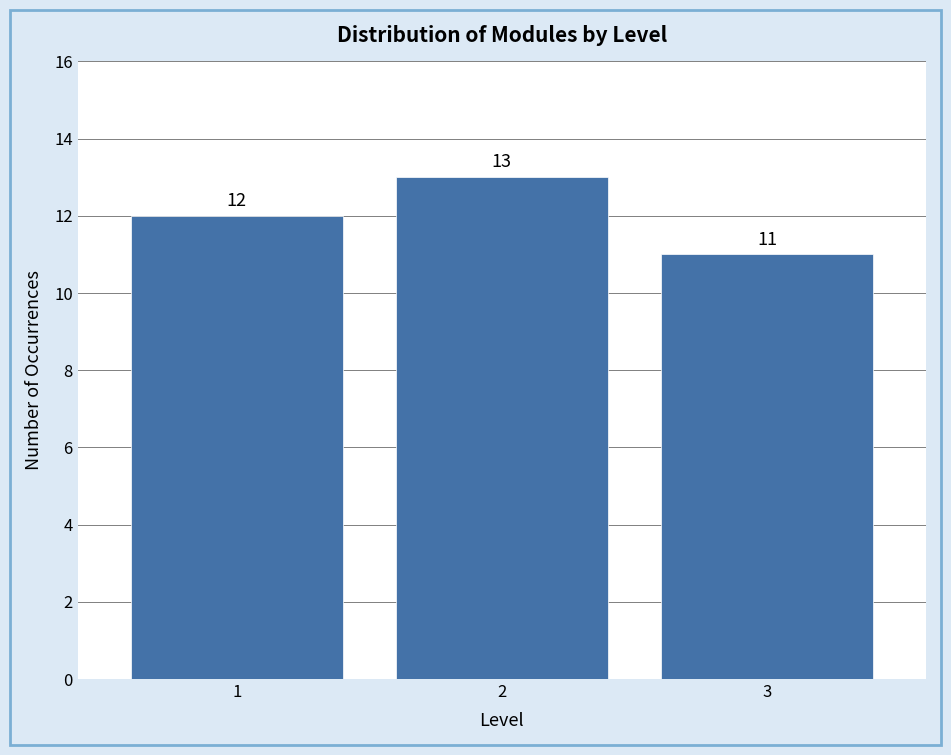

Reading left to right, list all the values displayed in this chart.

12	13	11